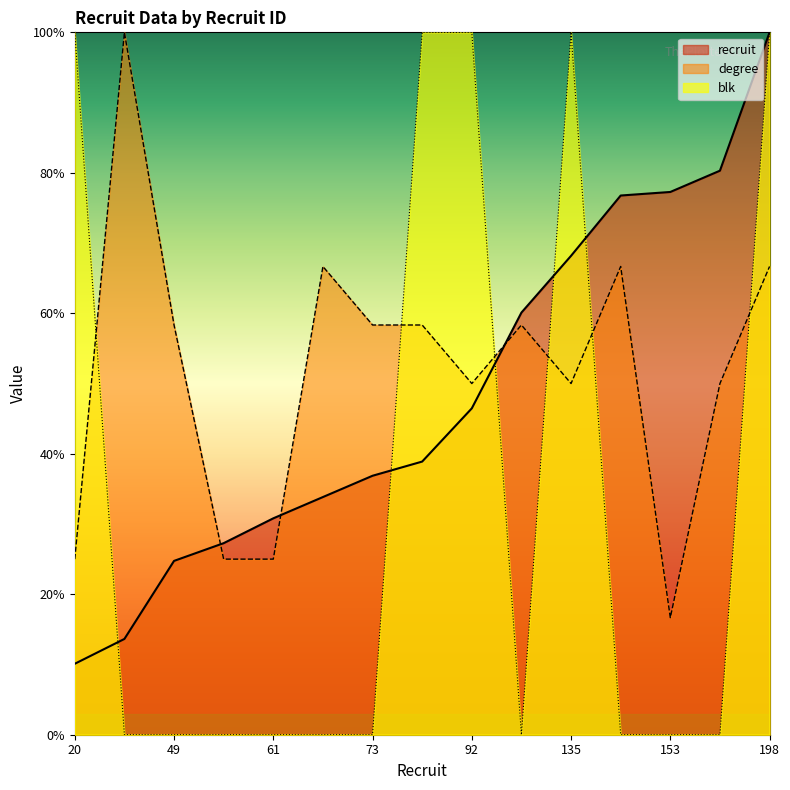

The value of degree at 159 is 50.0. True or false?

True